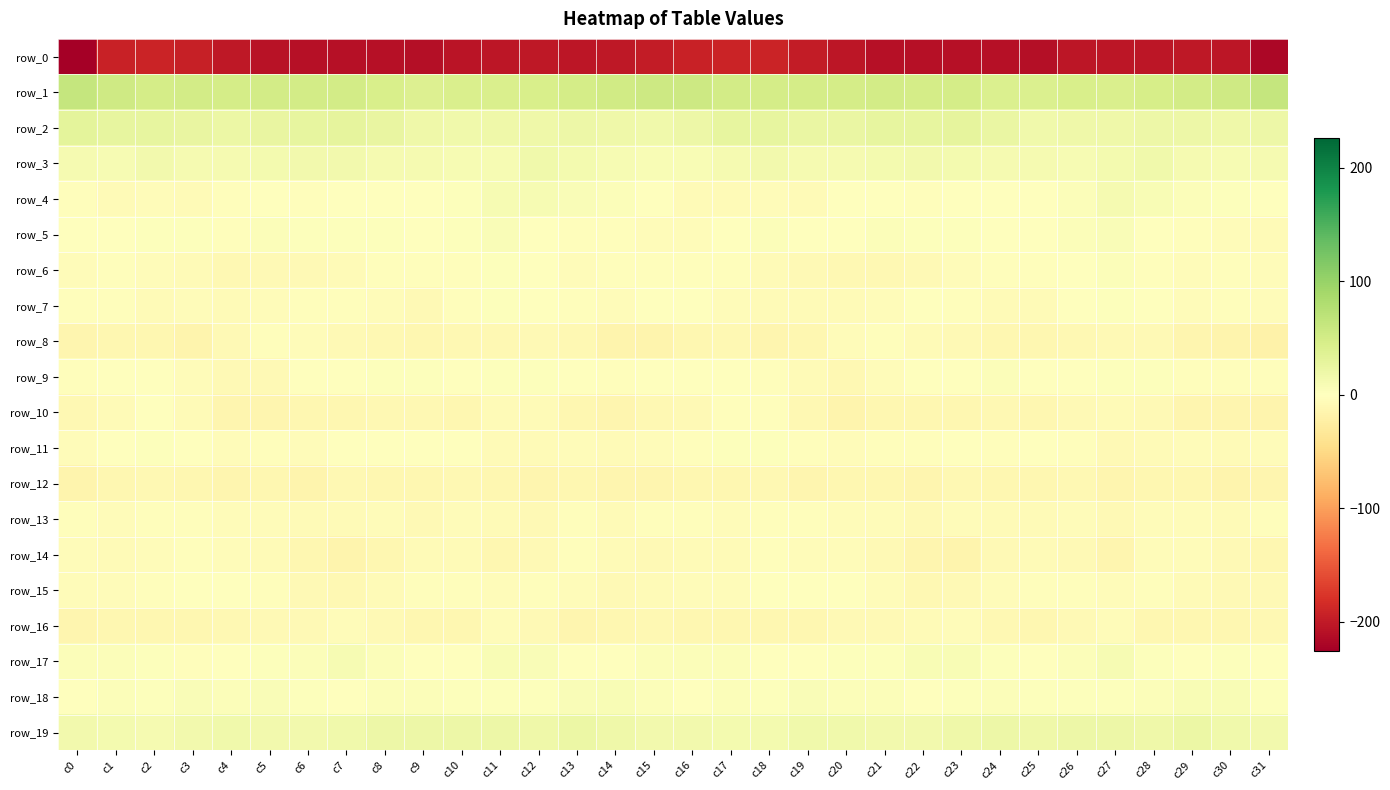

What is the greatest value displayed?

63.4